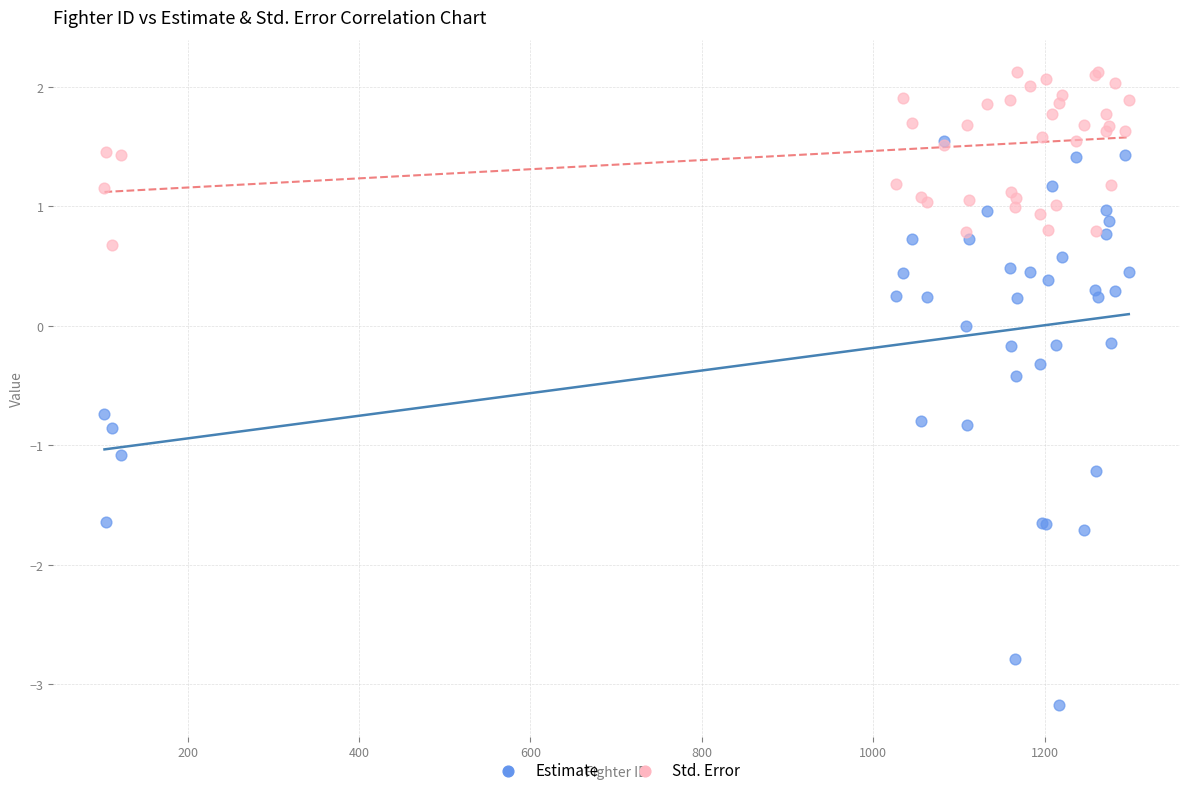

Which series contains the highest Y value?

Std. Error